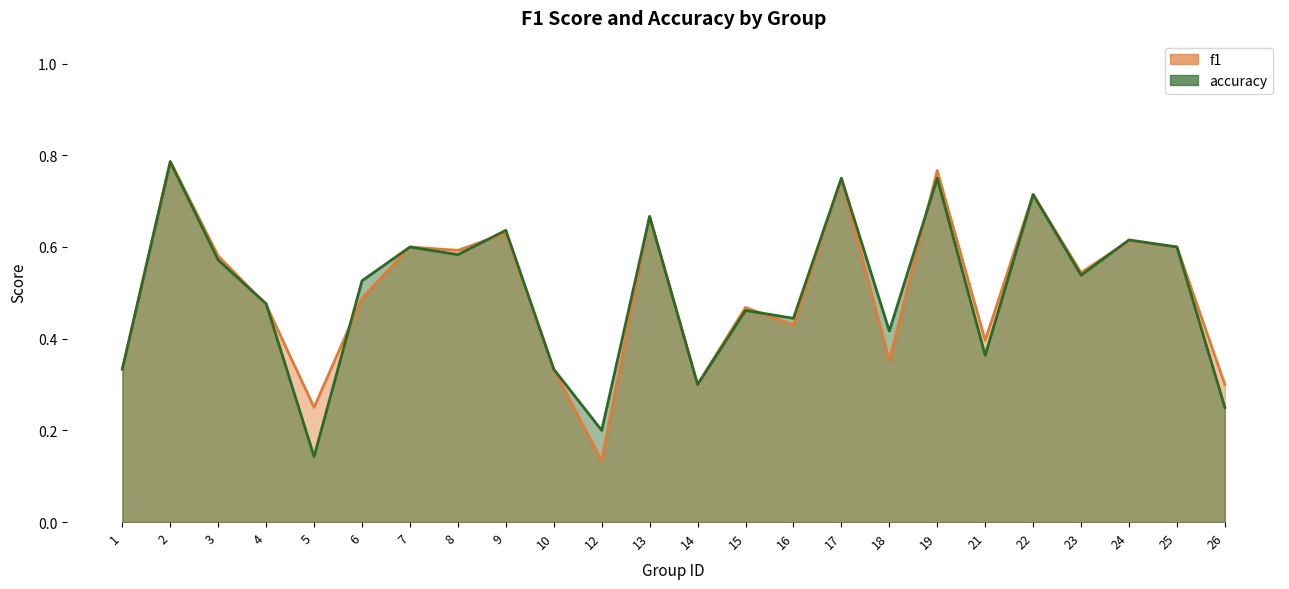

At which category is the sum across all series the highest?

2